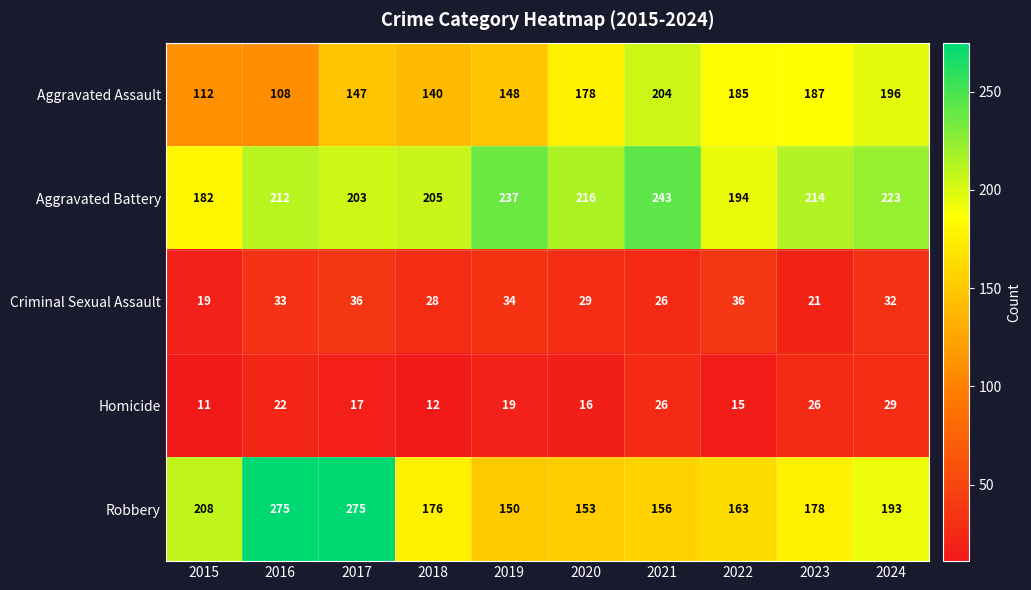

True or false: Aggravated Assault has a value of 154 at 2015.

False